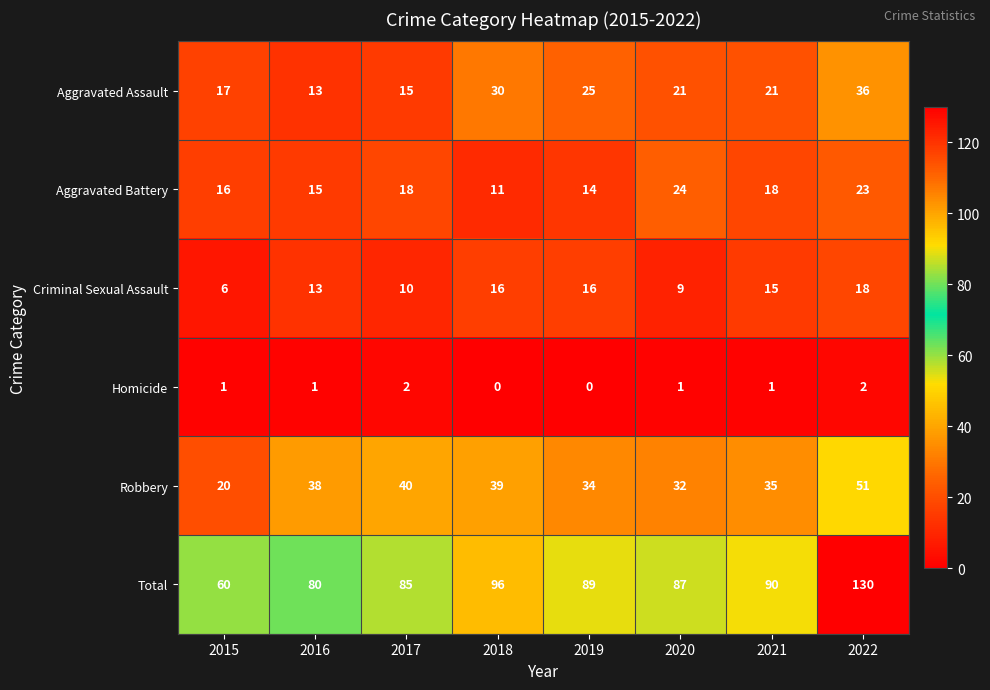

What is the spread (max minus min) of values at 2017?

83